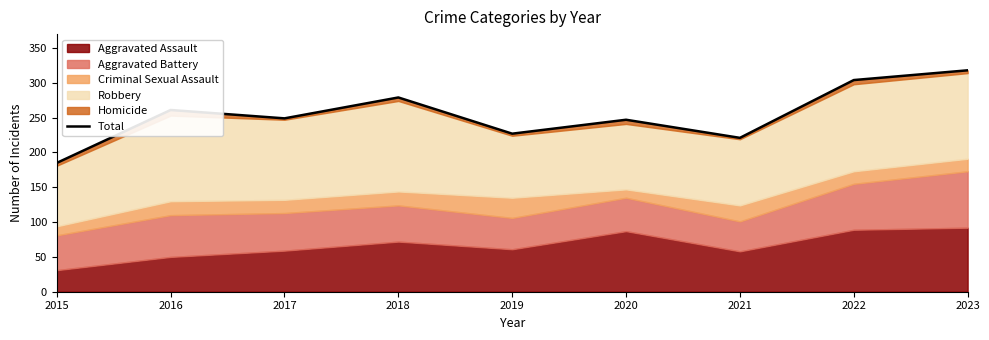

The value at 2021 is 221. True or false?

True